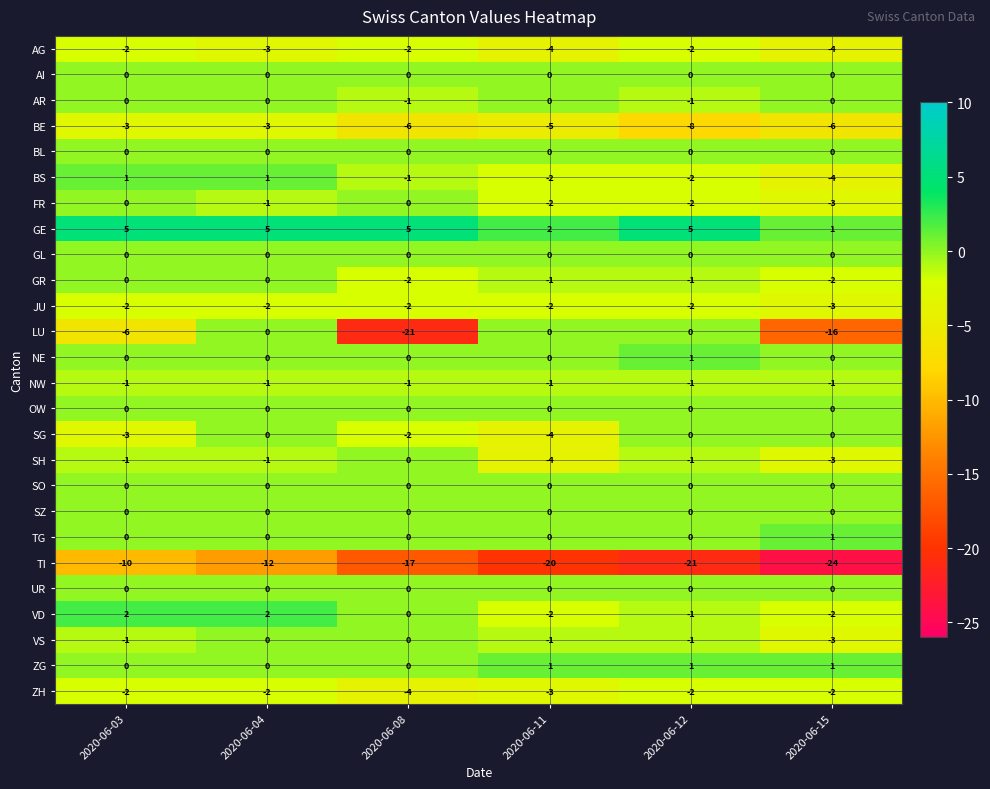

What is the spread (max minus min) of values at 2020-06-12?

26